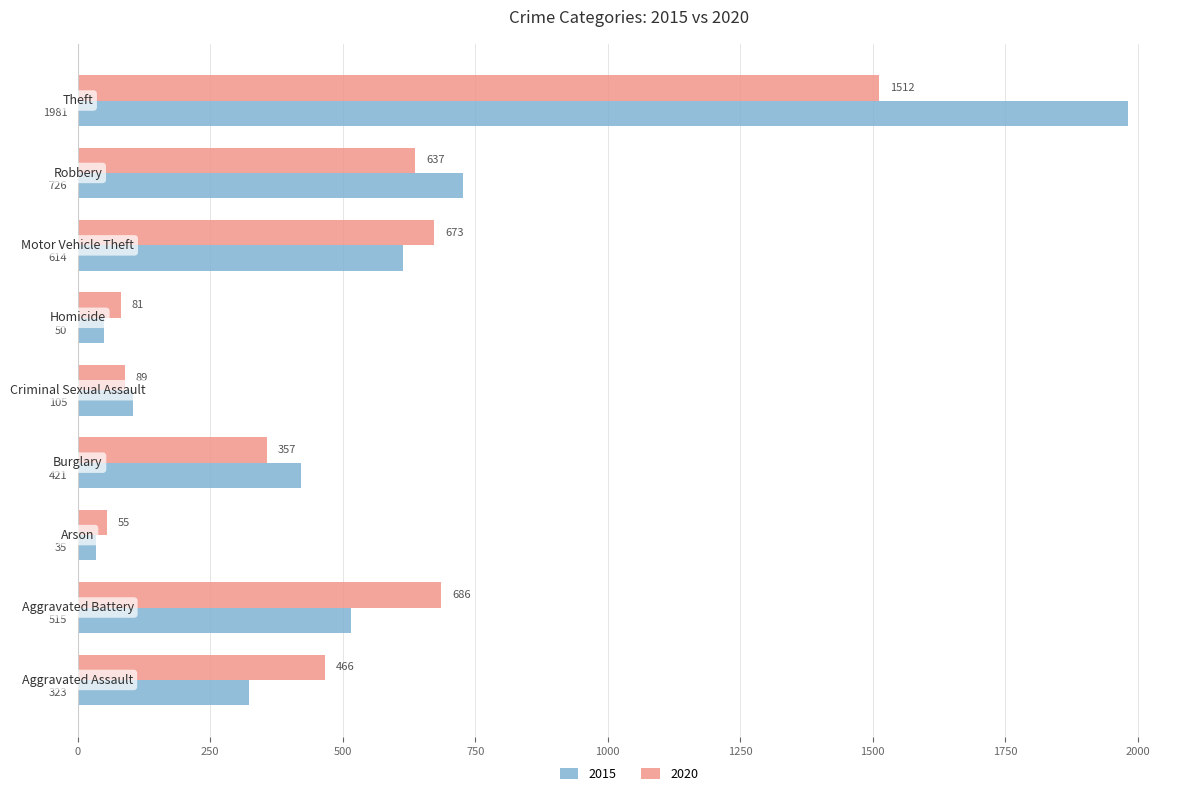

What is the smallest value displayed?

35